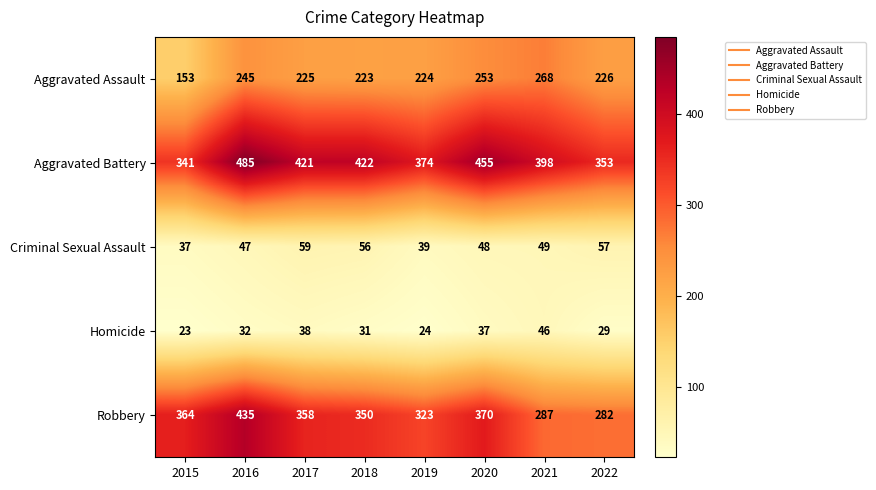

What is the difference between the second highest and second lowest values in the Robbery series?

83